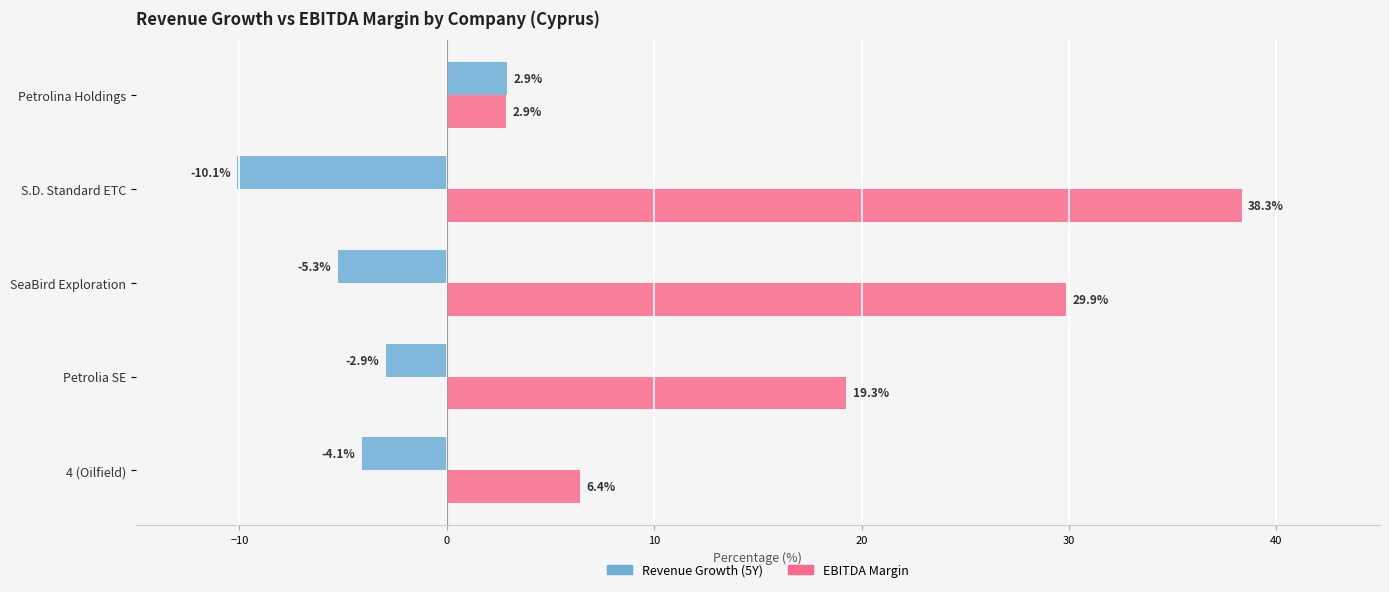

What is the difference between the maximum and minimum values in the EBITDA Margin series?

35.5